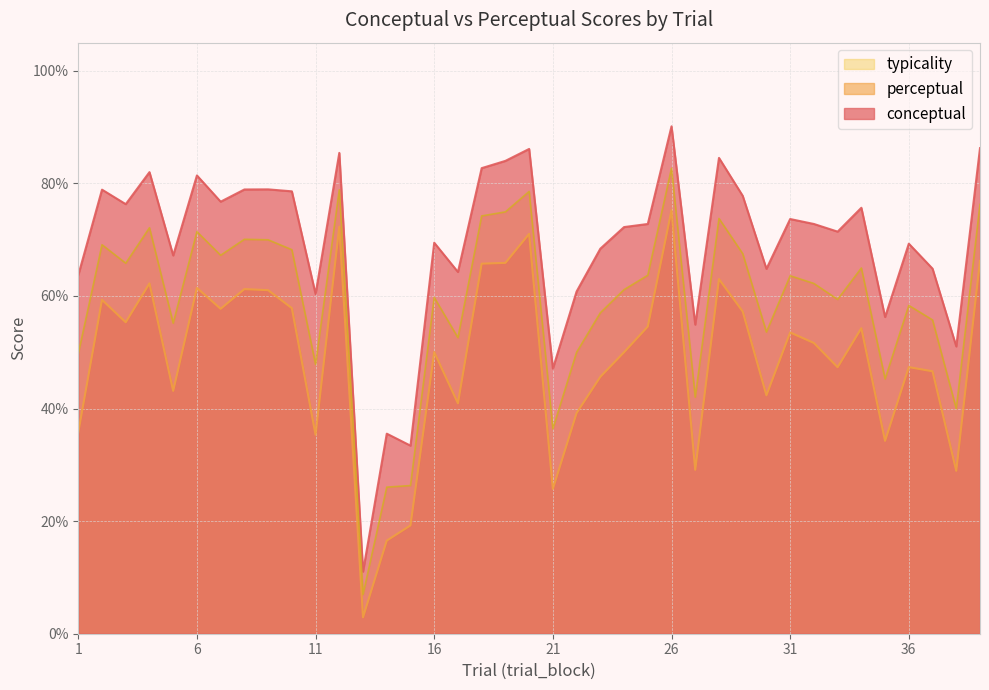

At how many categories does at least one series exceed 28?

38